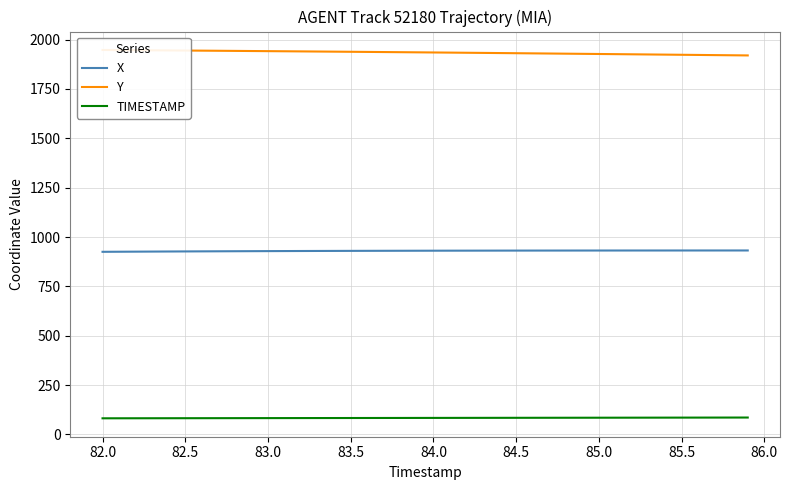

True or false: X and TIMESTAMP intersect in this chart.

False